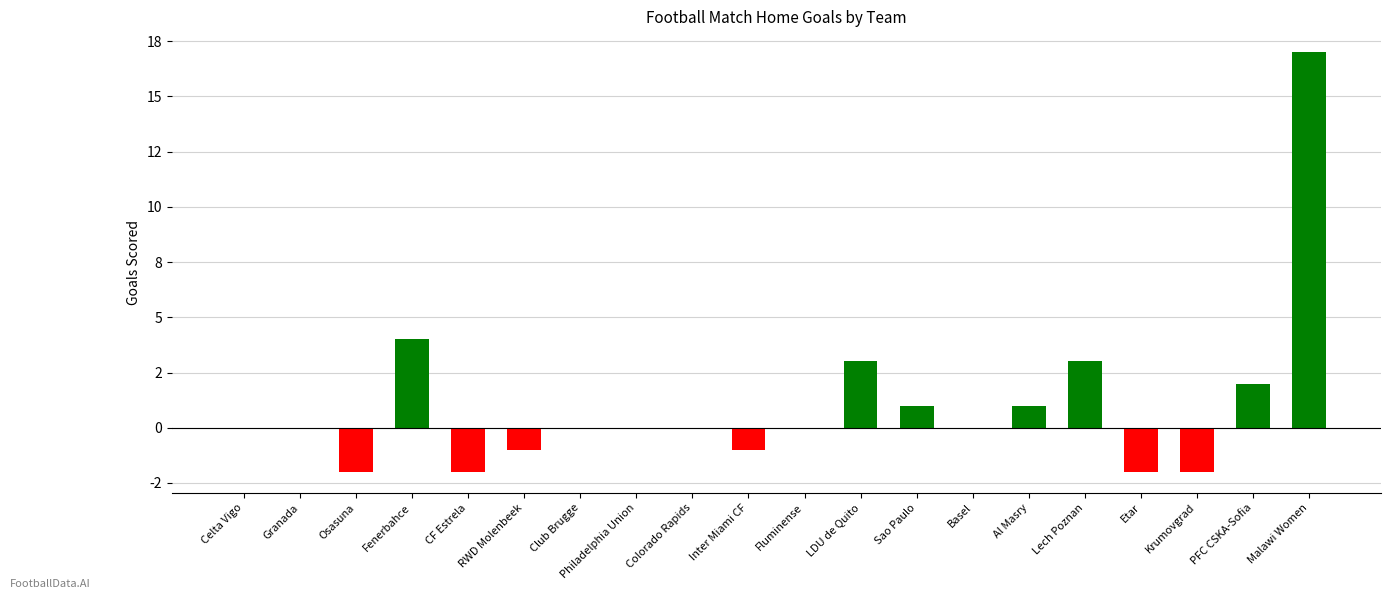

How many values exceed 0?

7